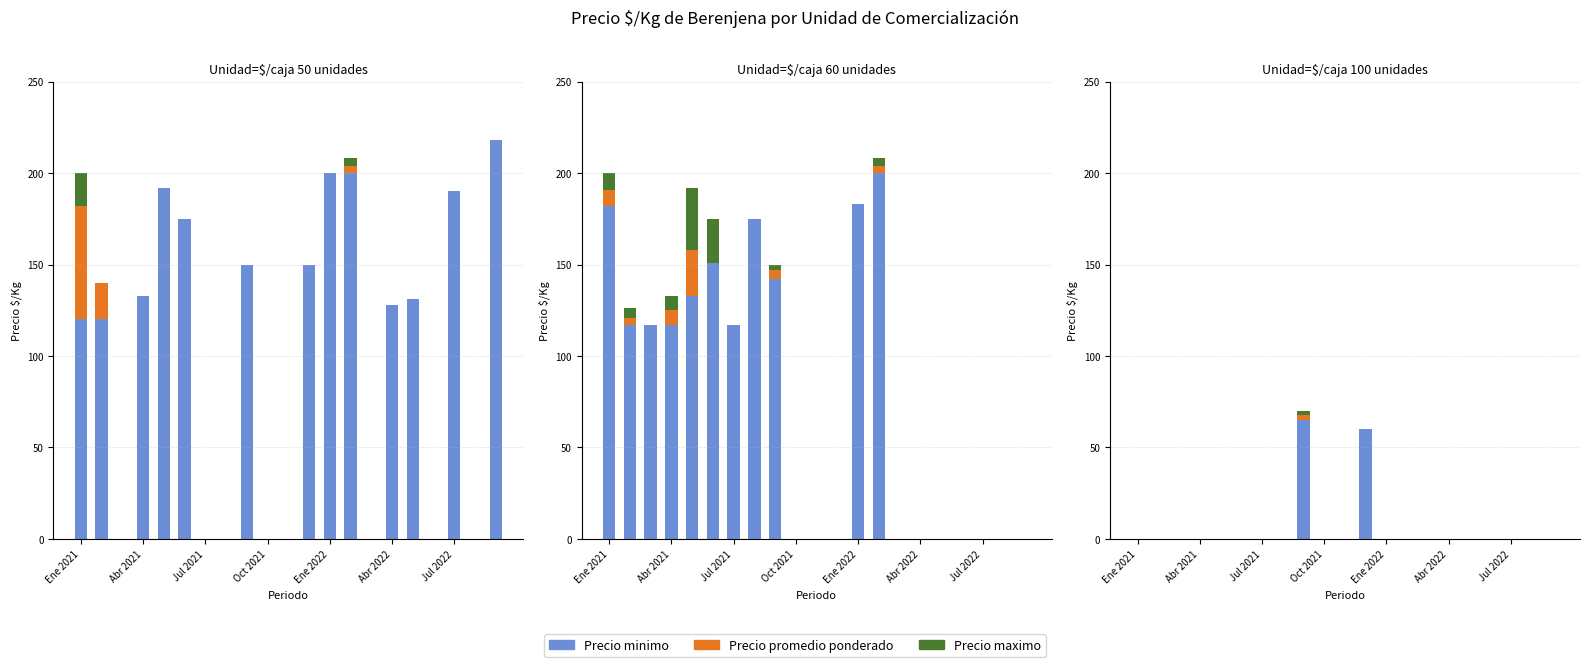

The value of Precio promedio ponderado at 19 is -1. True or false?

False